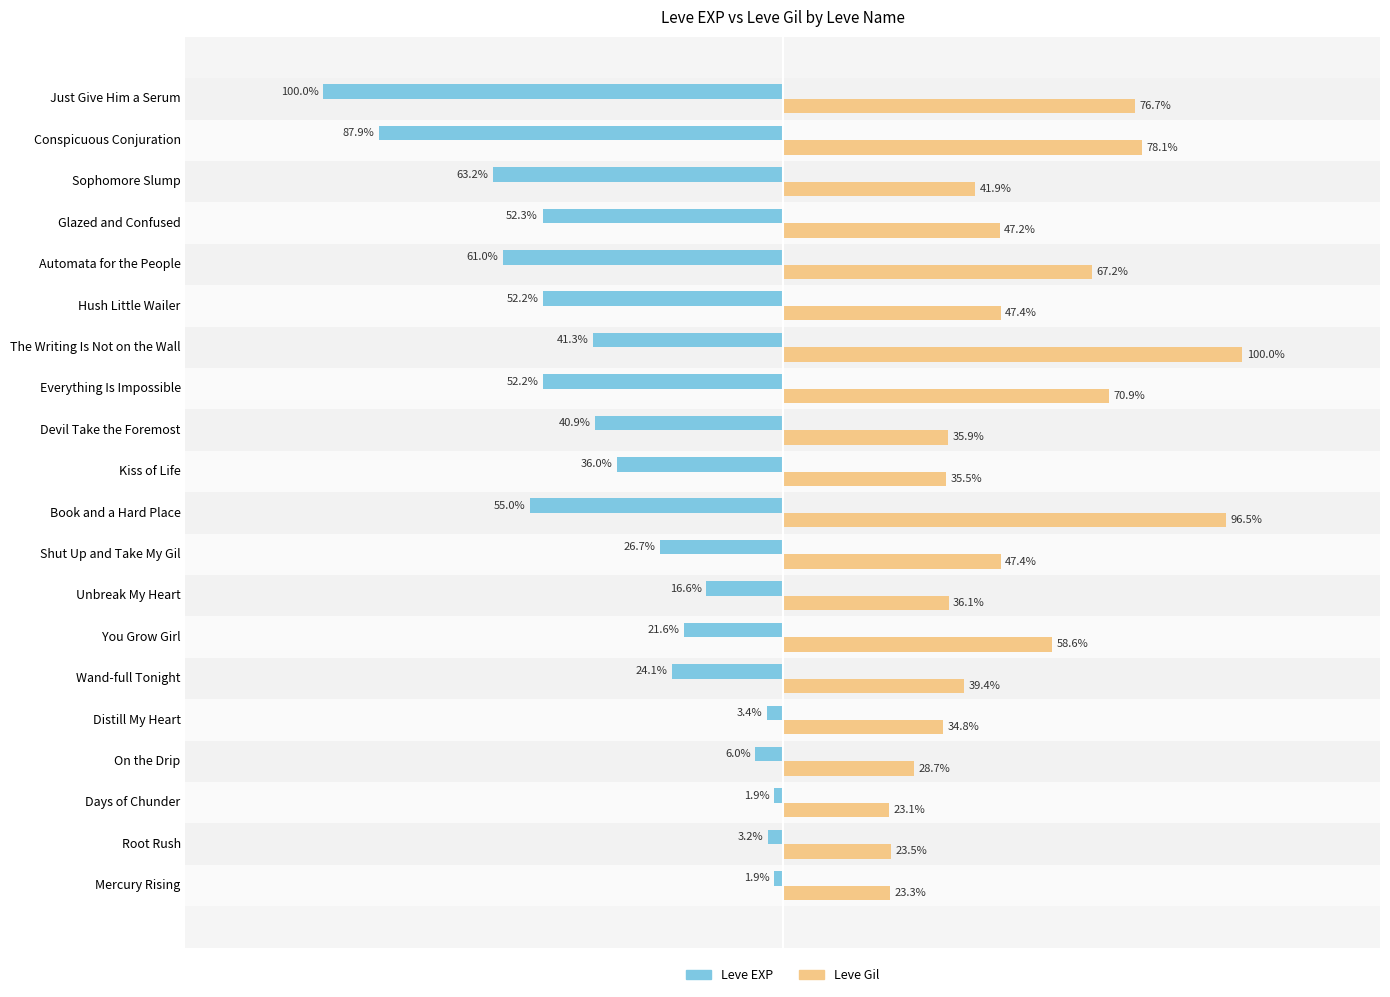

Which series has the largest total across all categories?

Leve Gil